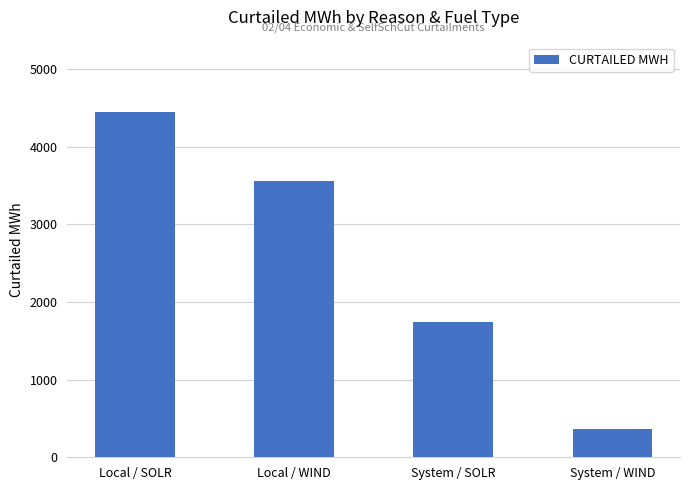

How many data points does each series have?

4